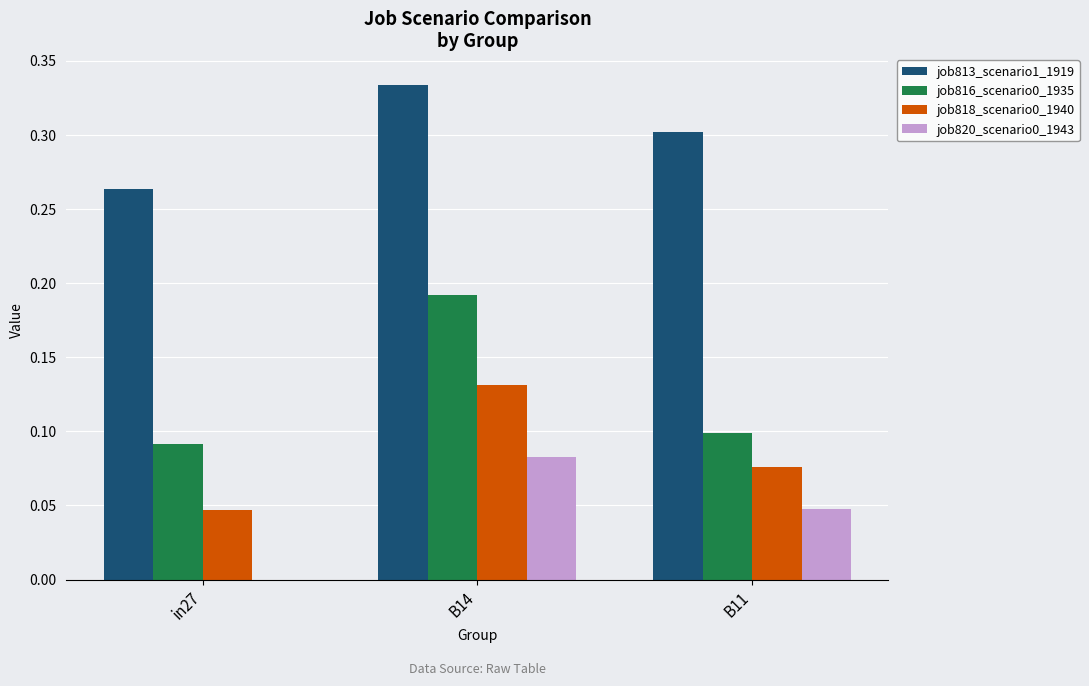

What is the sum of all job813_scenario1_1919 values?

0.9